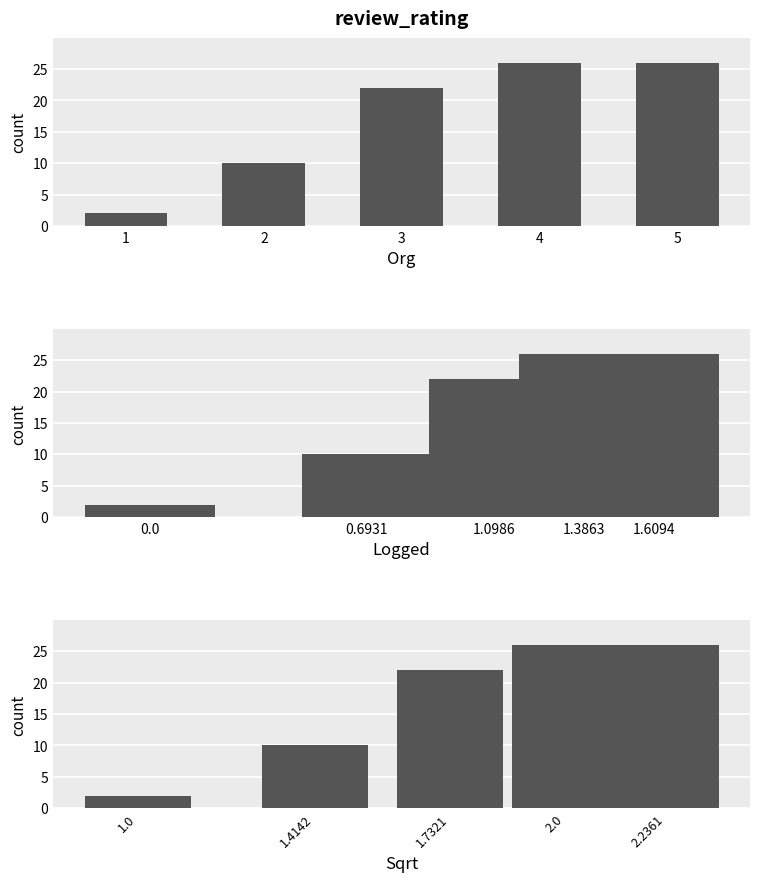

What is the maximum value shown in the chart?

26